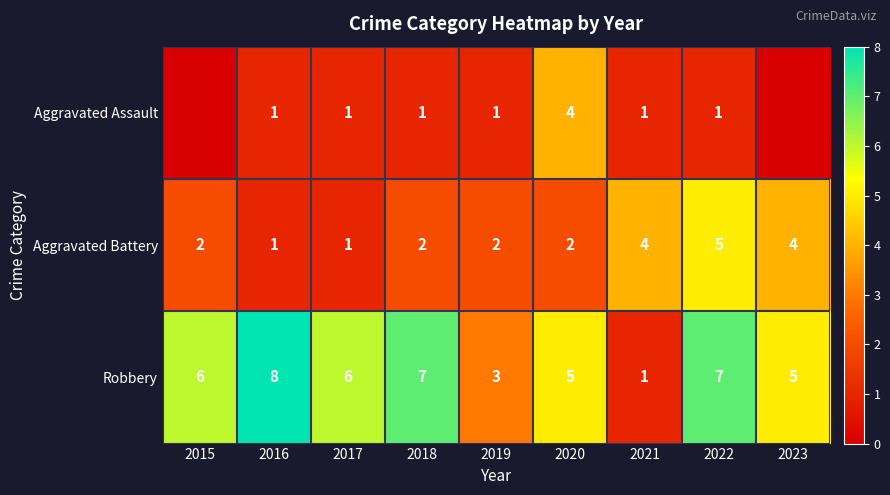

What is the sum of the Robbery values at 2017 and 2022?

13